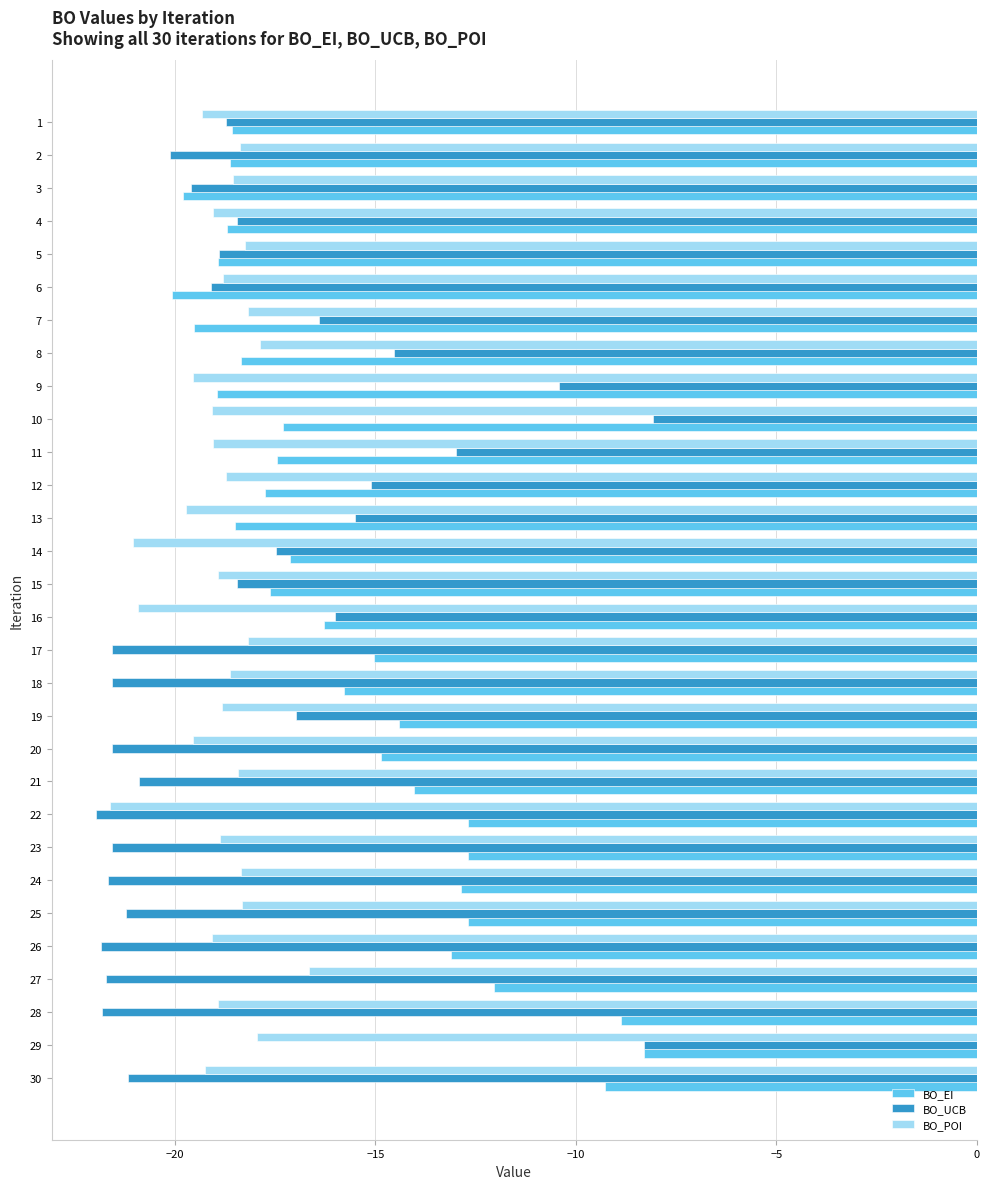

At 25, list the series in order from largest to smallest.

BO_EI, BO_POI, BO_UCB